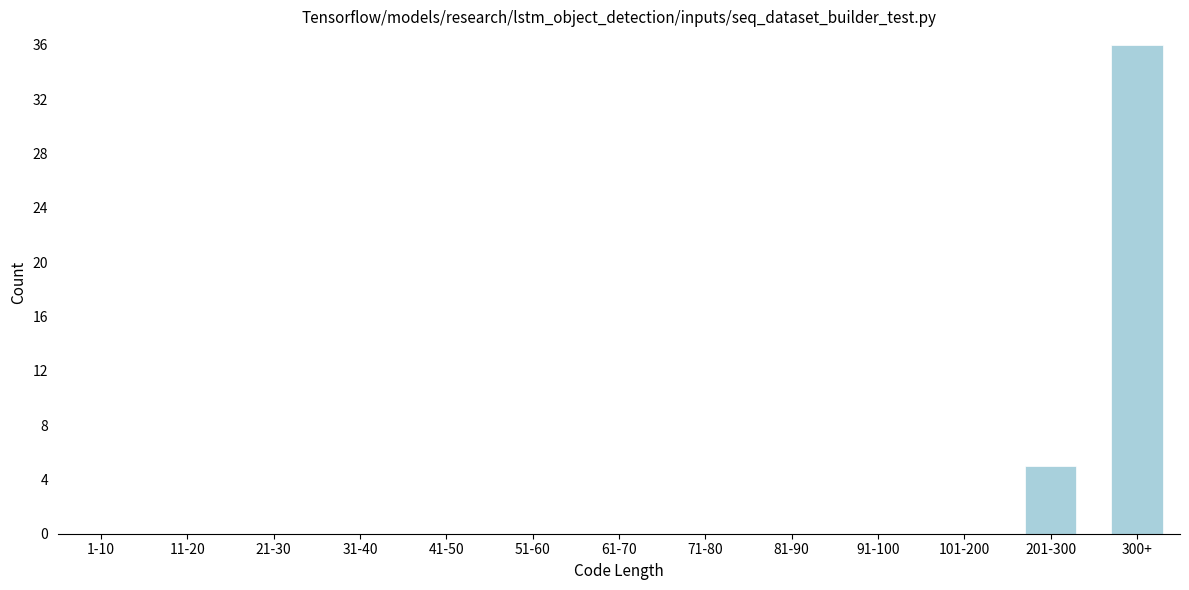

Reading left to right, transcribe all the data shown in this chart.

1-10=0	11-20=0	21-30=0	31-40=0	41-50=0	51-60=0	61-70=0	71-80=0	81-90=0	91-100=0	101-200=0	201-300=5	300+=36